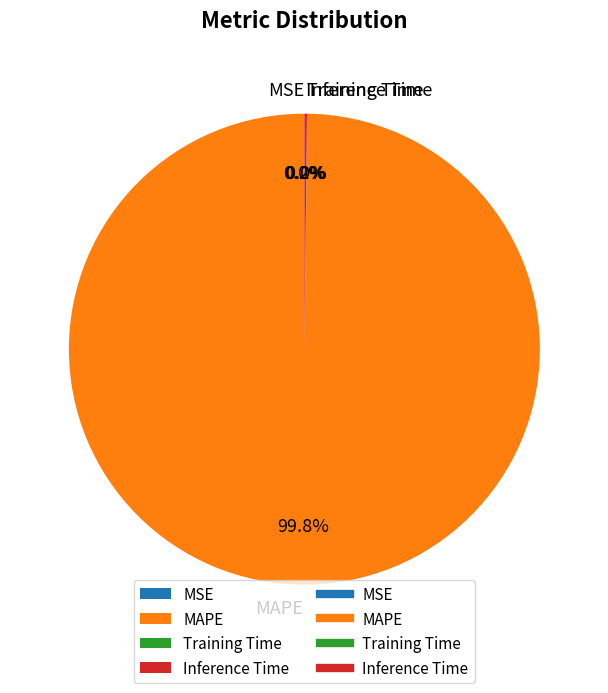

Which slice is the largest?

MAPE